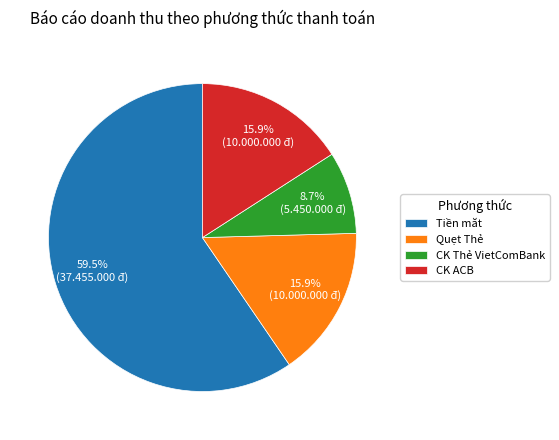

Is there a majority slice in this chart?

Yes